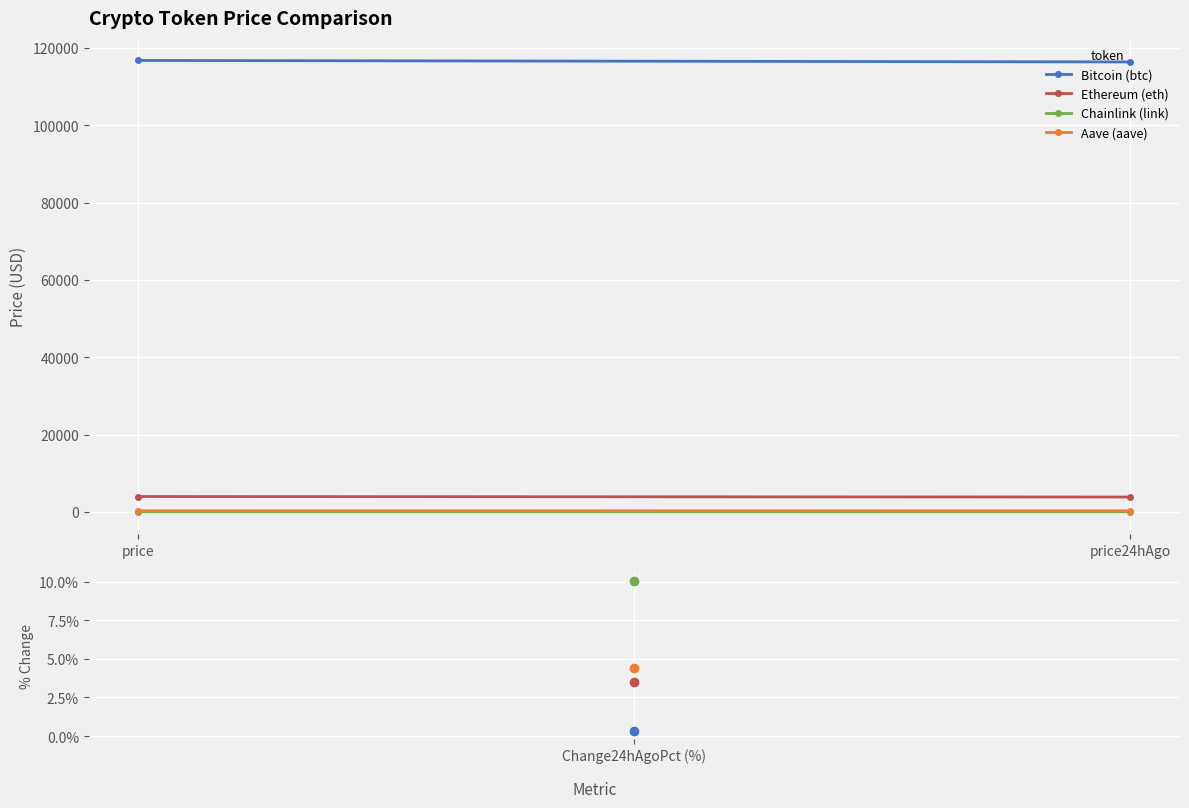

True or false: Aave (aave) has a value of 115.7 at price24hAgo.

False